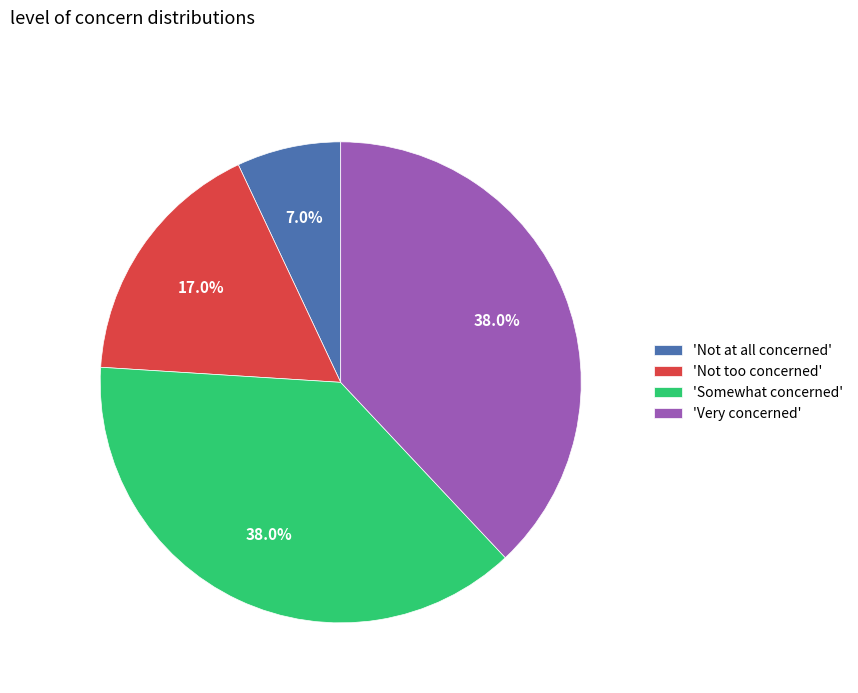

Which has a higher value, 'Not too concerned' or 'Very concerned'?

'Very concerned'